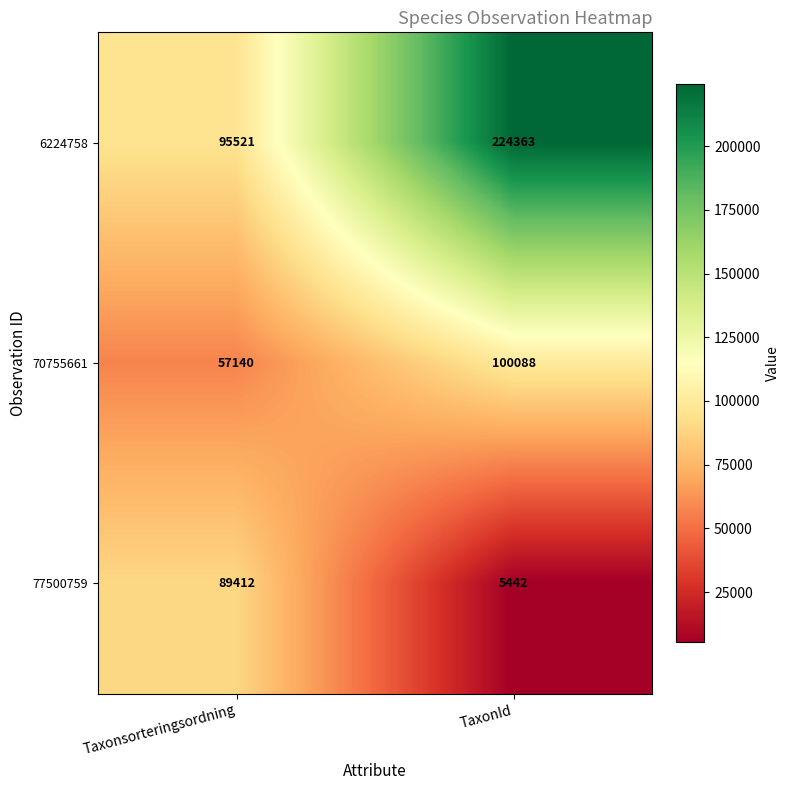

Which series has the widest spread of values?

6224758